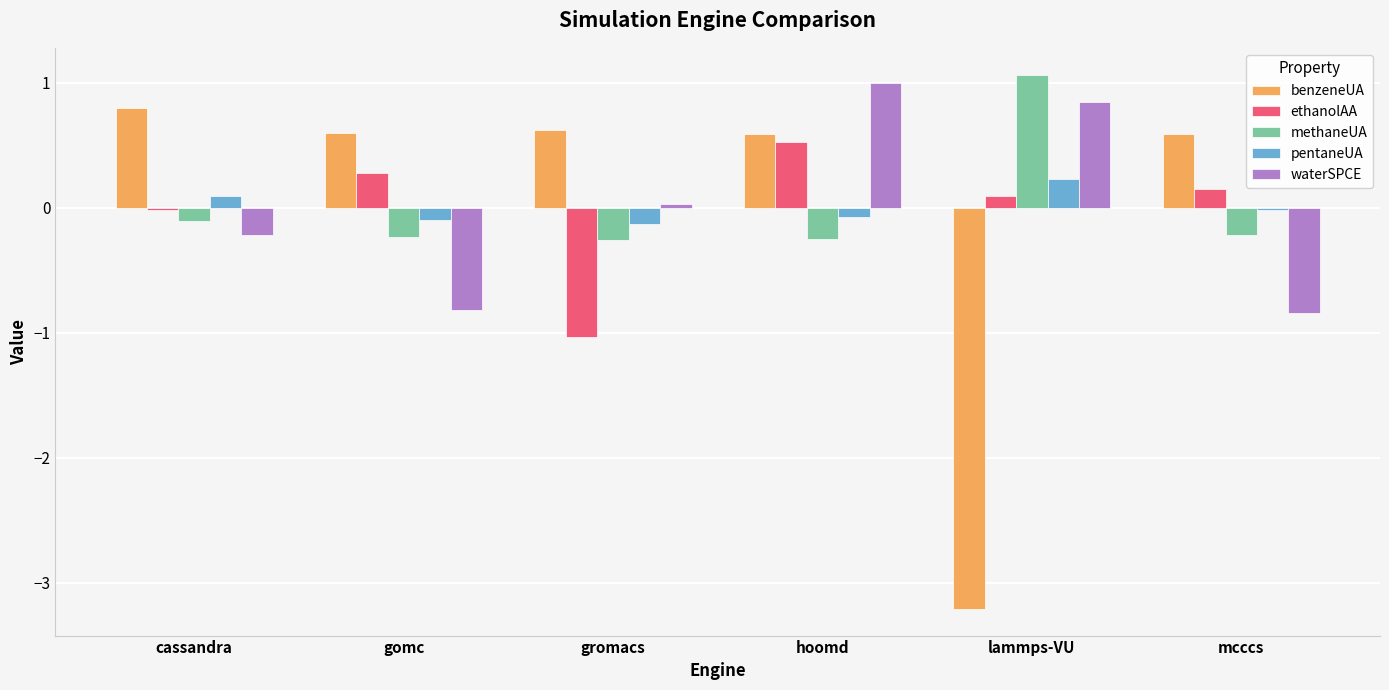

Is the value of methaneUA at lammps-VU greater than the value of benzeneUA at lammps-VU?

Yes